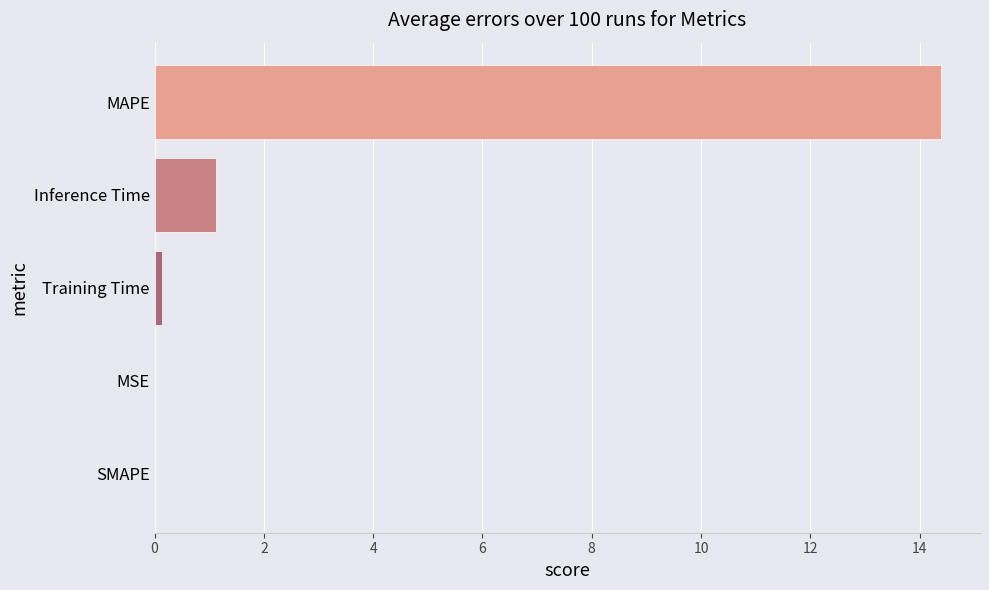

Are the bars horizontal?

Yes